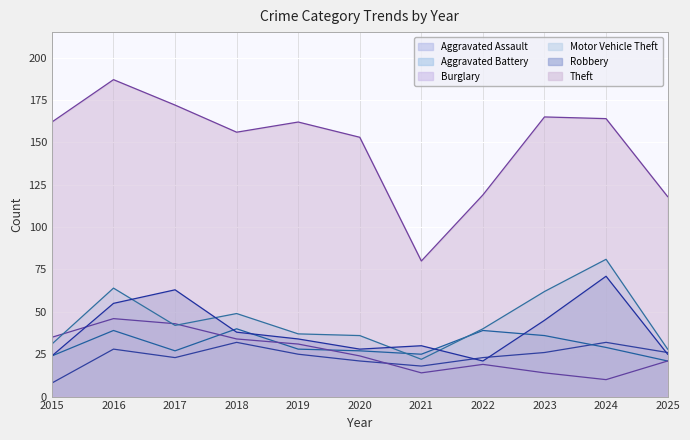

At 2025, list the series in order from smallest to largest.

Aggravated Battery, Burglary, Robbery, Aggravated Assault, Motor Vehicle Theft, Theft